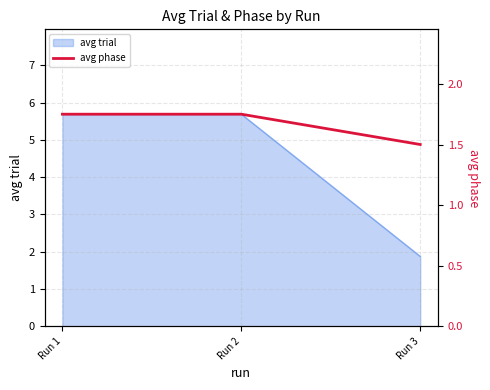

Which category has the lowest value in the avg trial series?

Run 3